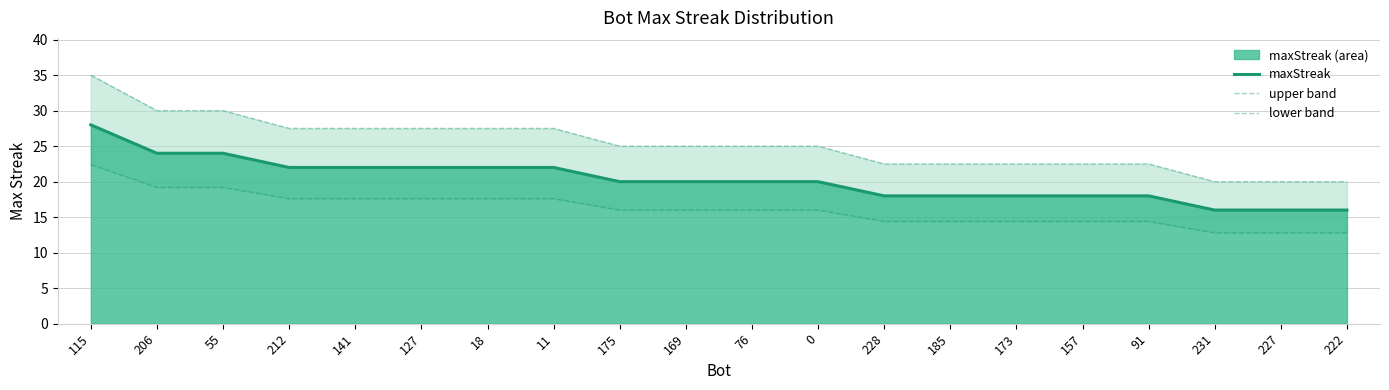

What is the value of the lower band point at the 17th from the left?

14.4